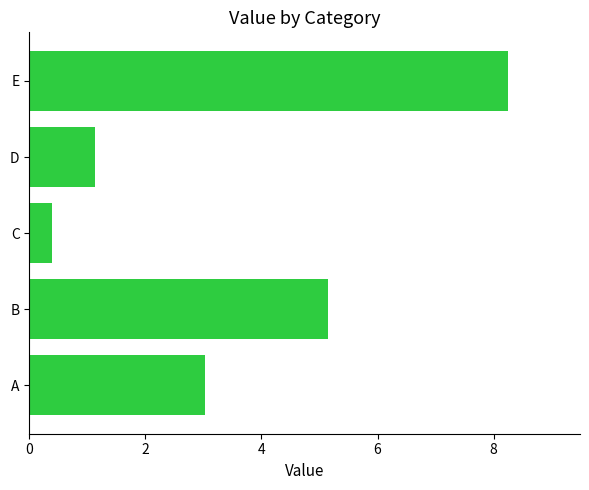

Rank the categories by value from highest to lowest.

E, B, A, D, C